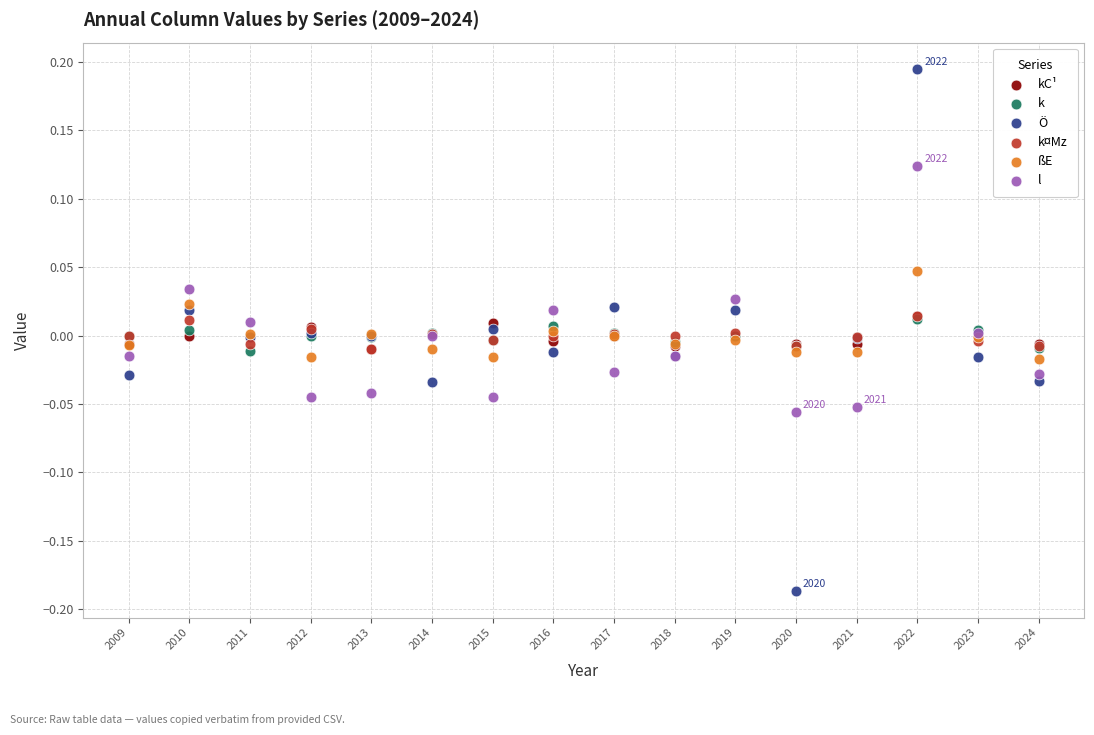

What are all the series names shown in the legend?

kC¹, k, Ö, k¤Mz, ßE, l